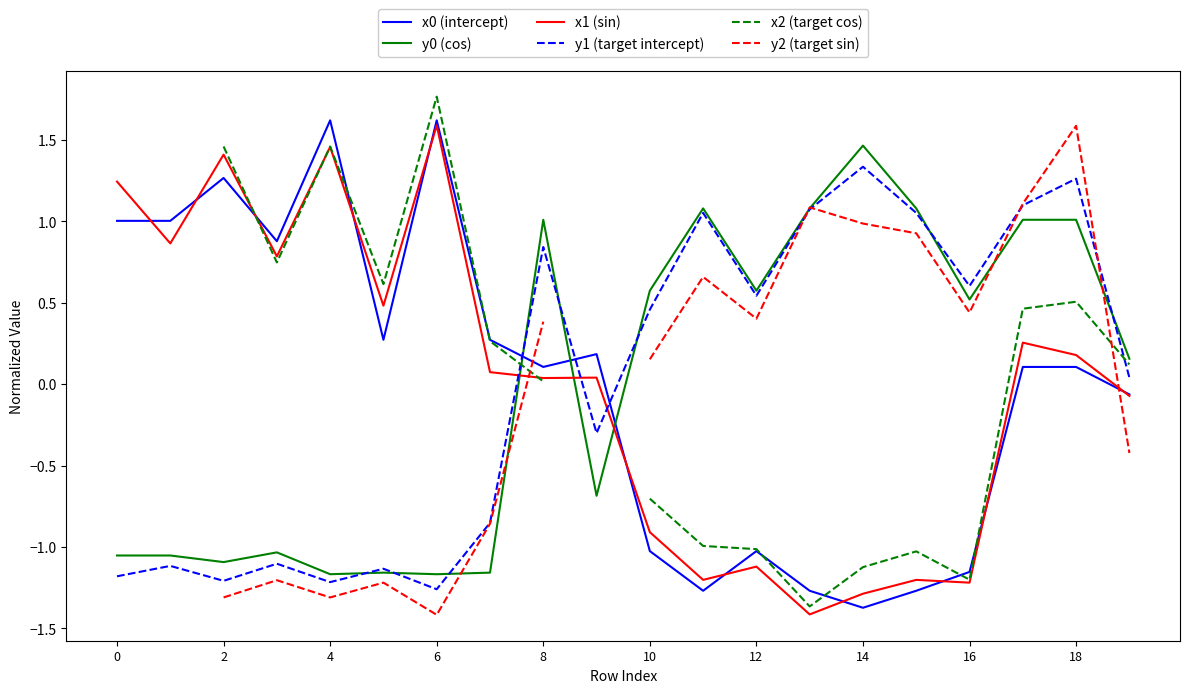

How many lines are shown in the chart?

6